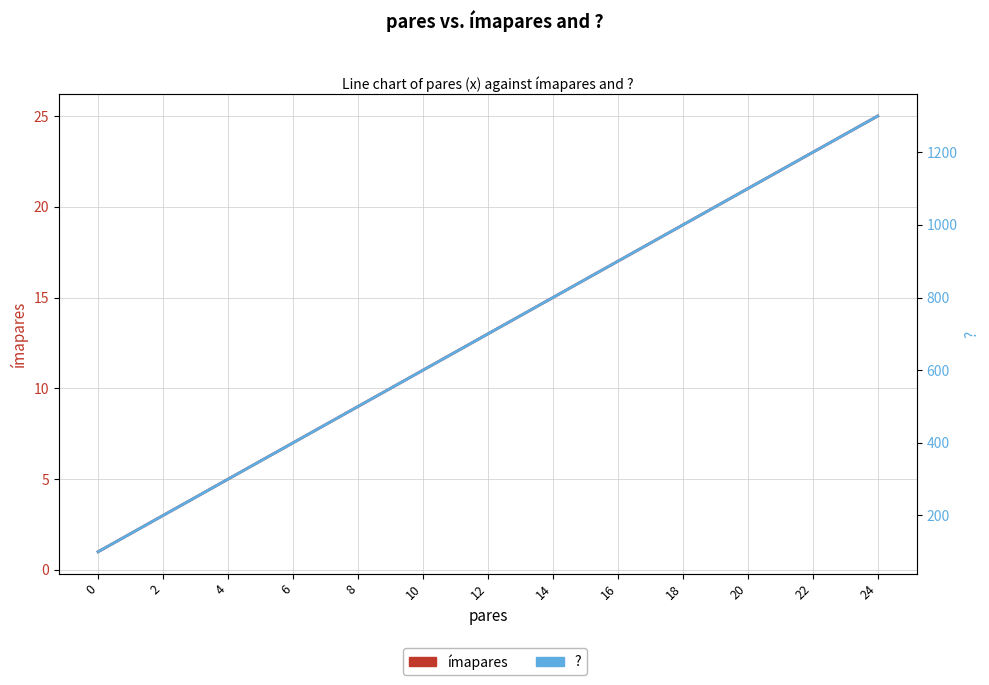

At which label does ímapares first exceed 13?

14